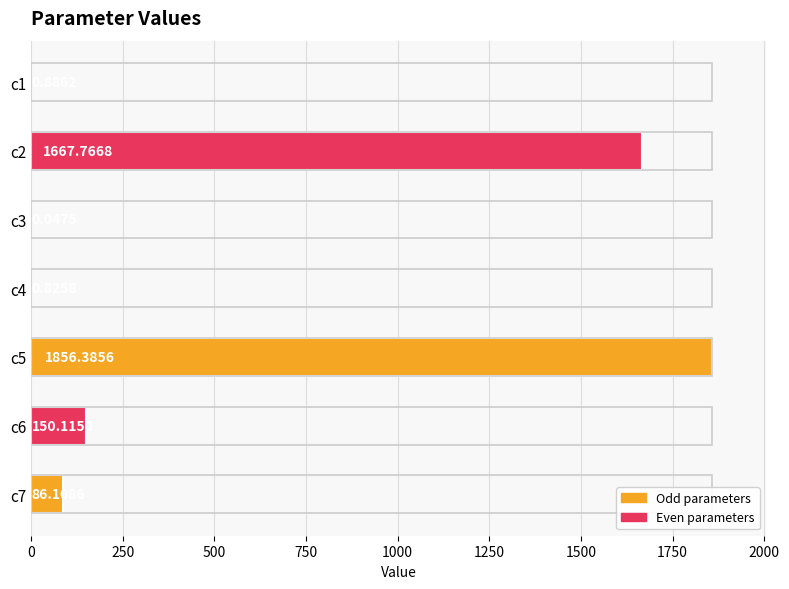

How many categories are shown in the chart?

7